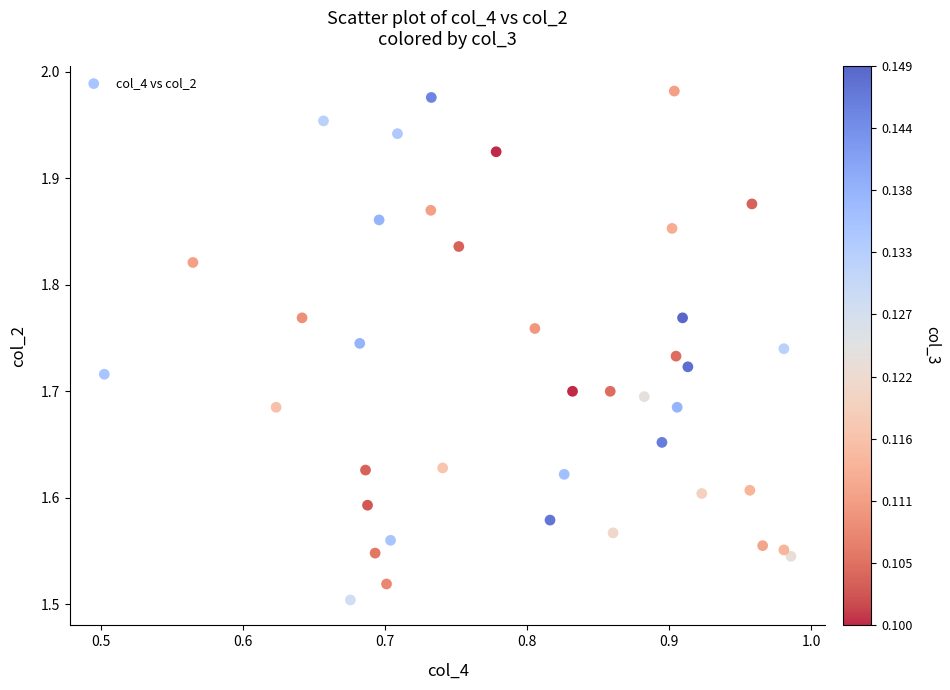

What is the range of Y values (max minus min)?

0.5